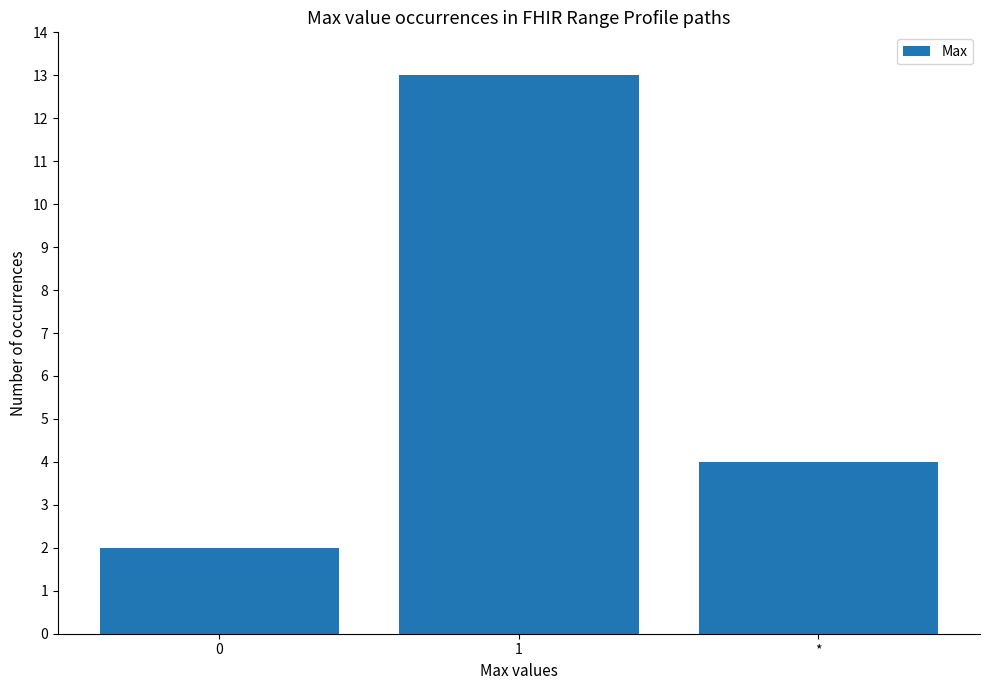

Count the number of data series in this chart.

1